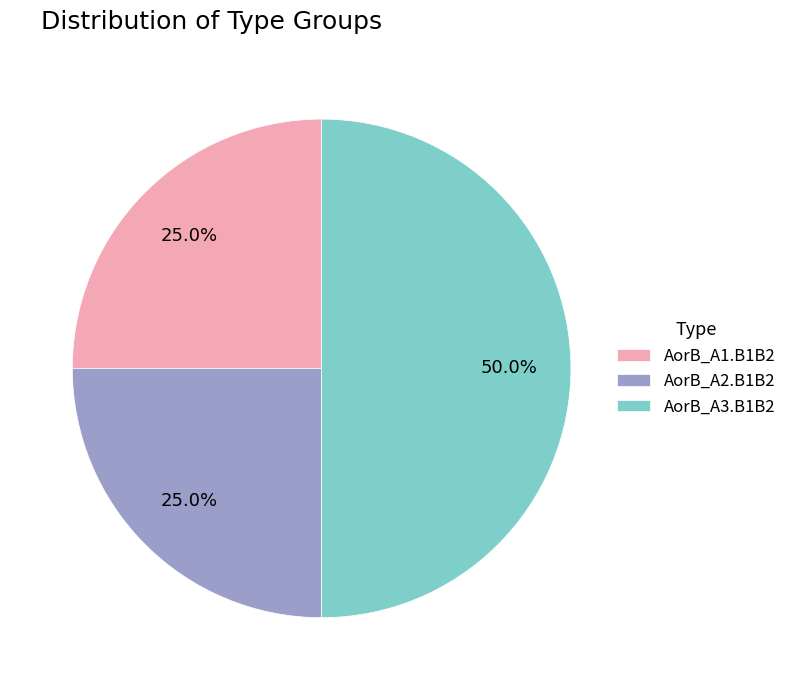

The AorB_A2.B1B2 slice represents 13% of the pie. True or false?

False